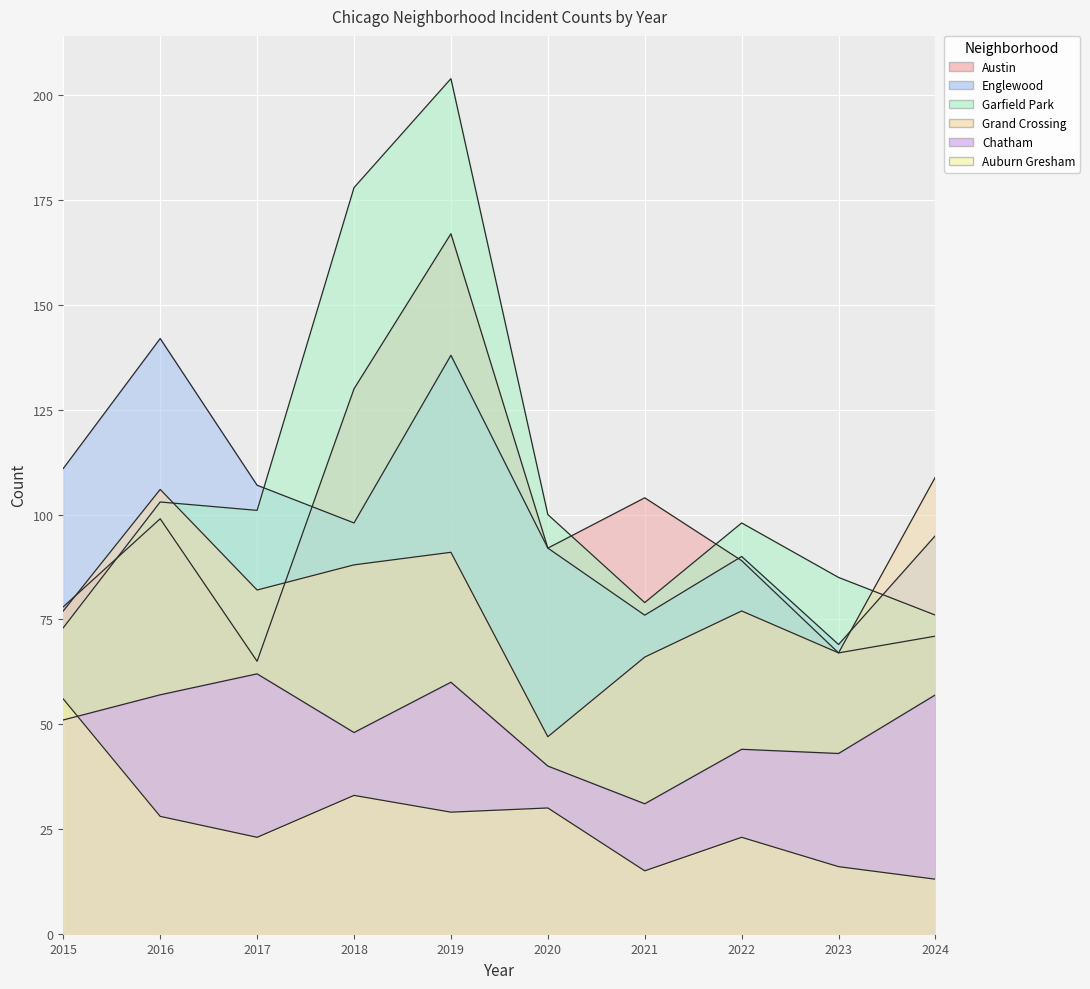

What is the lowest value of the Garfield Park series?

73